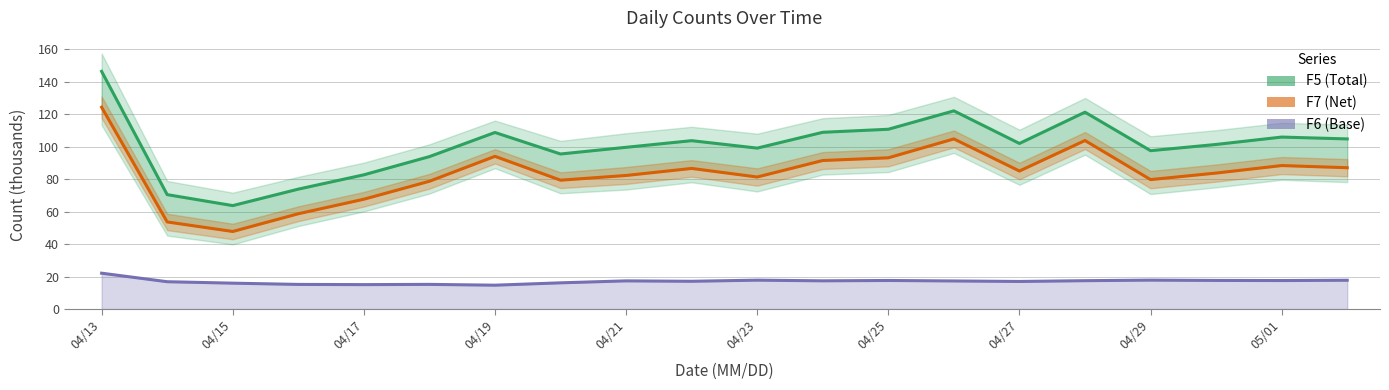

What is the sum of all F6 (Base) values?

340.8